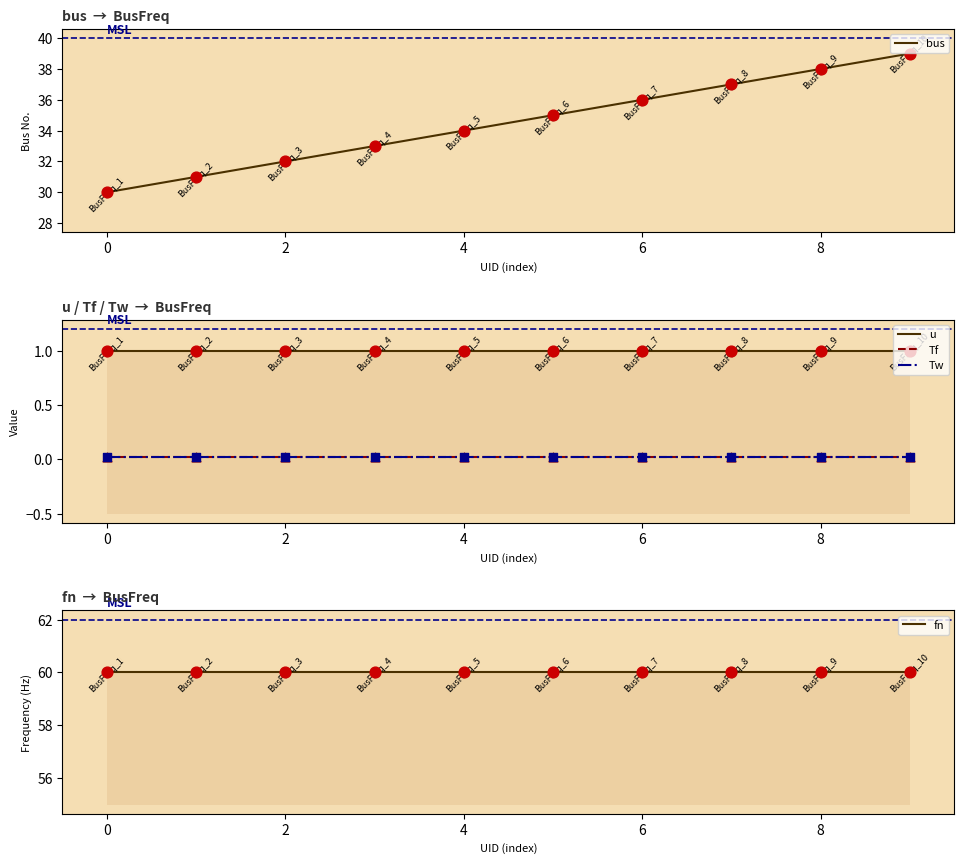

Which series has the largest total across all categories?

fn